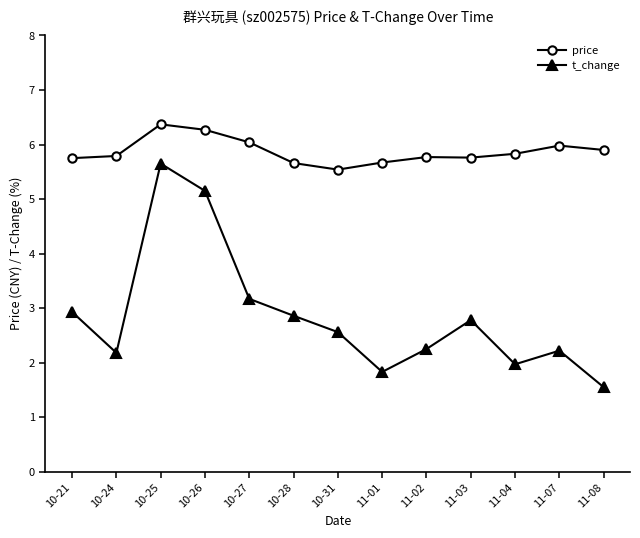

True or false: t_change and price intersect in this chart.

False